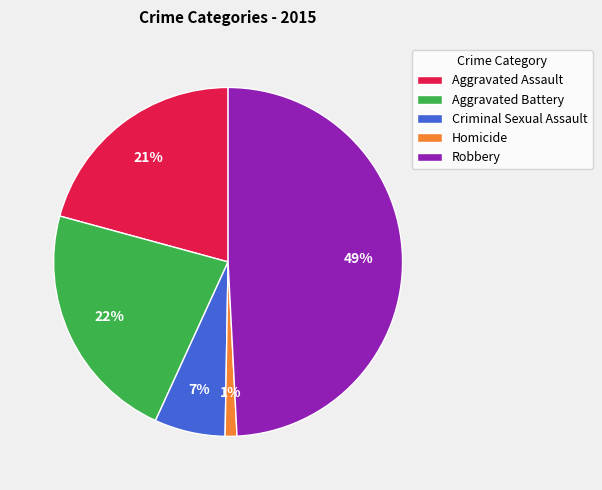

Is there any slice that represents more than half of the pie?

No